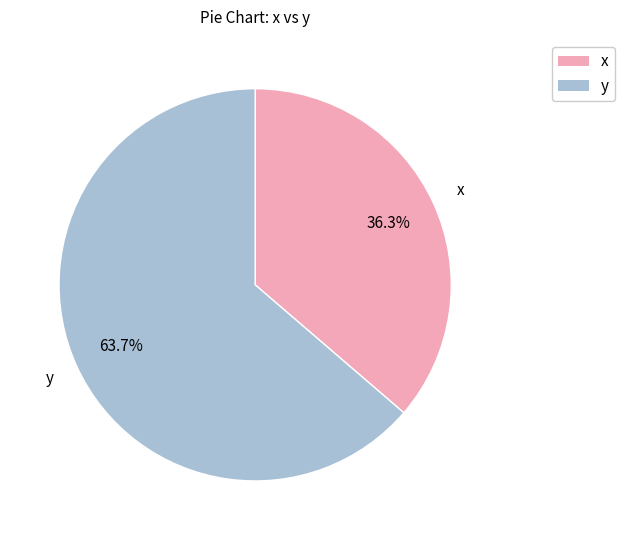

What portion of the pie excludes y?

36.3%